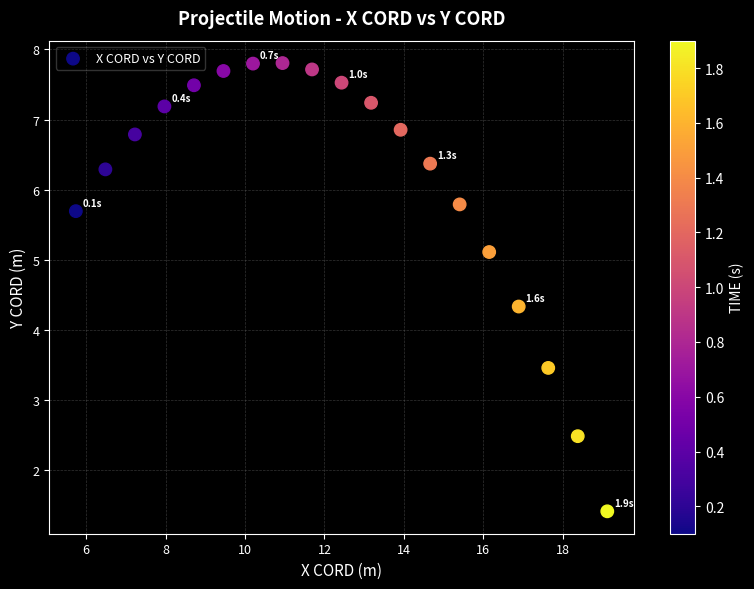

What is the range of Y values (max minus min)?

6.4